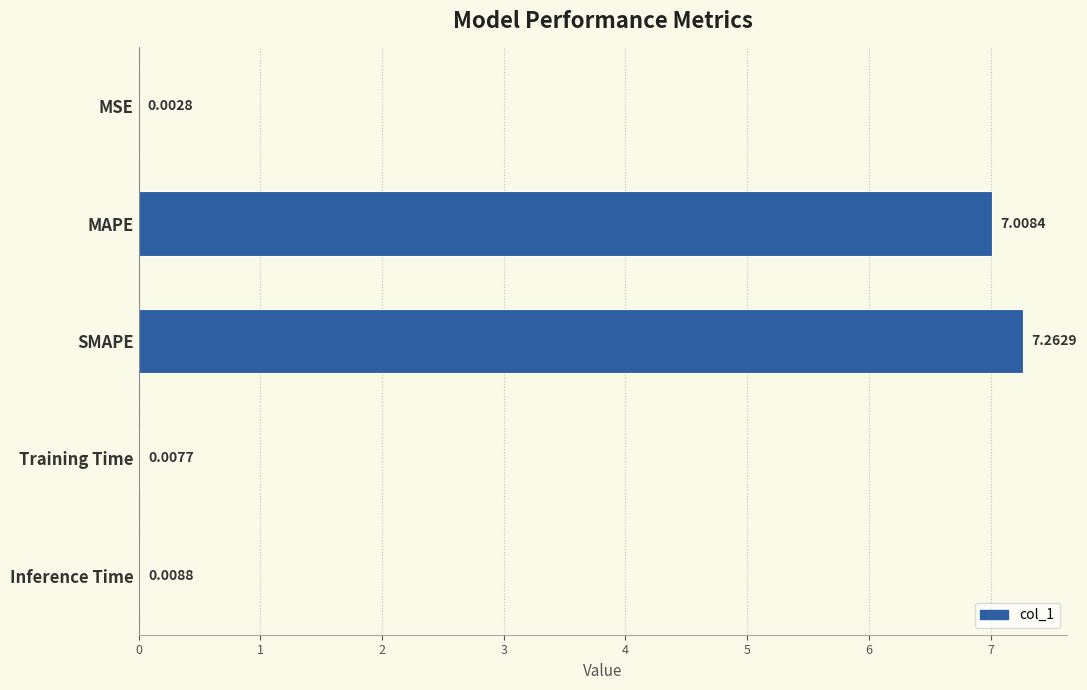

What is the change in value from SMAPE to Inference Time?

-7.3